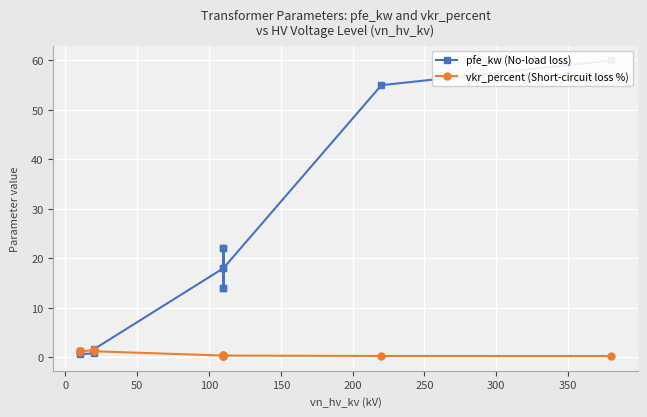

The pfe_kw (No-load loss) series shows 30.0 at 300. True or false?

False